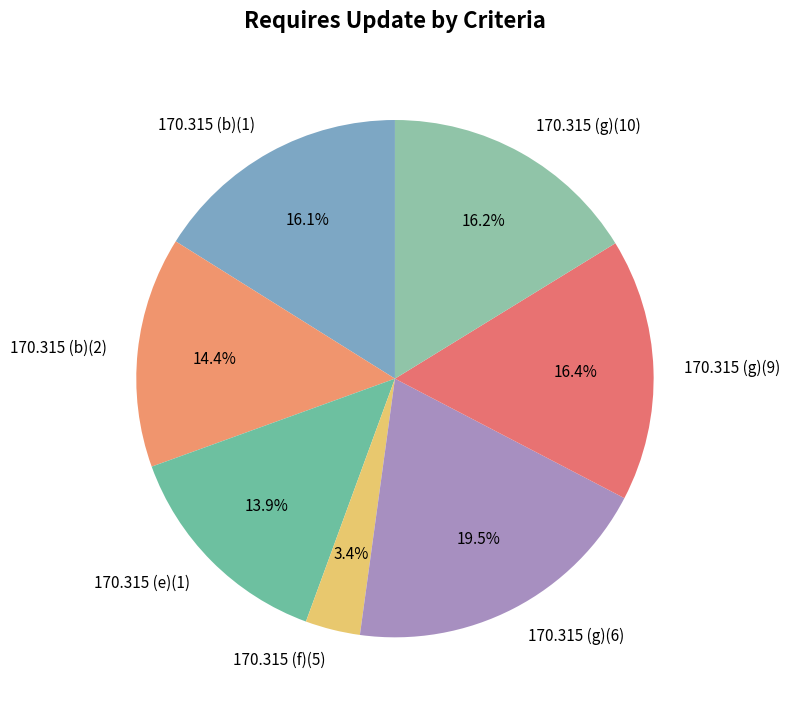

Count the number of slices in the pie.

7